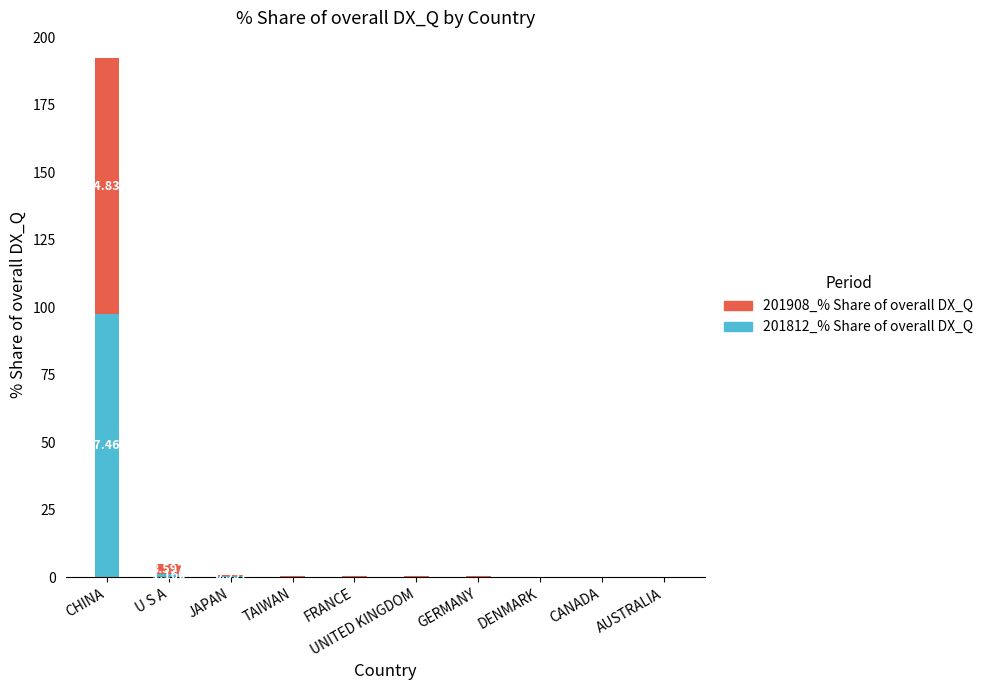

At which category is the sum across all series the highest?

CHINA